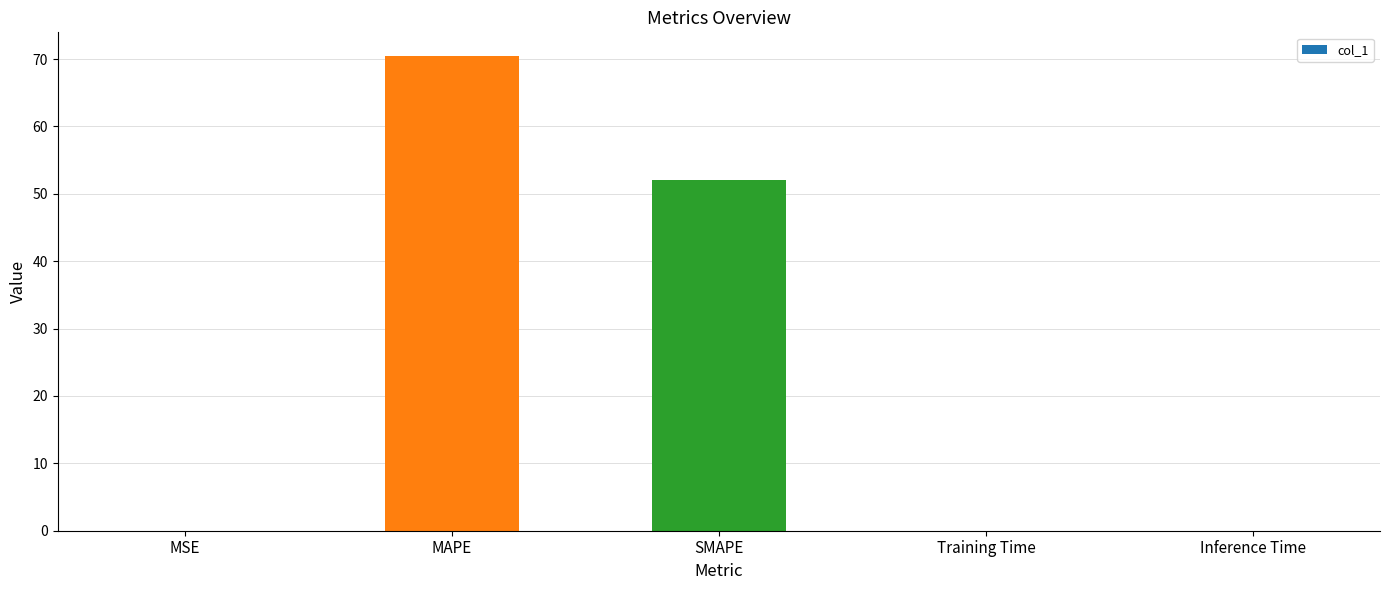

Which has a higher value, Training Time or MAPE?

MAPE